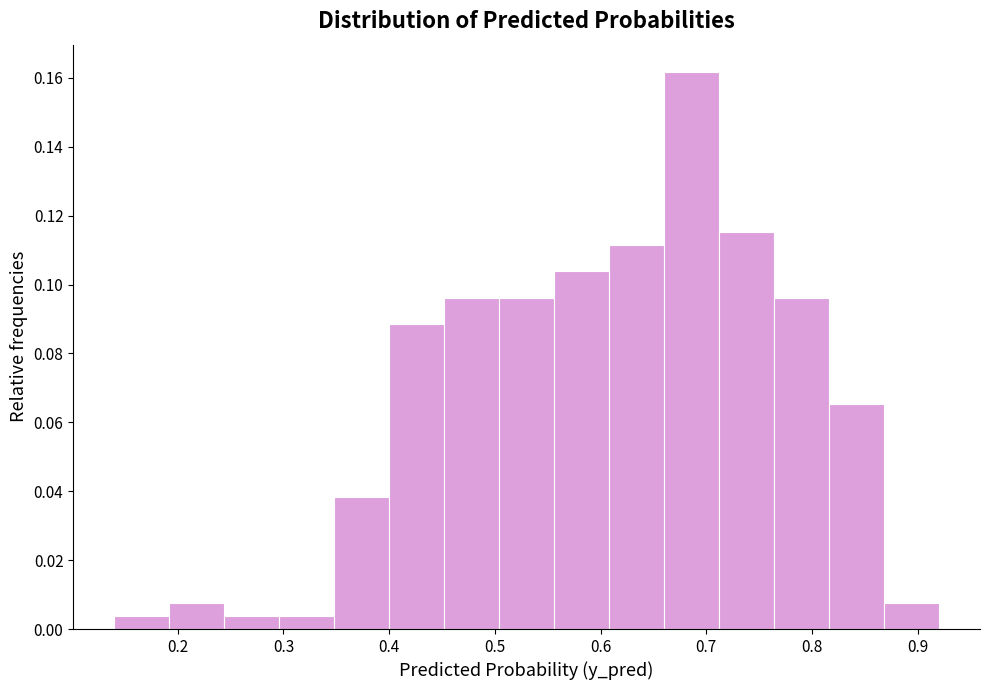

Reading left to right, list every bar in this chart as the range it spans on the x-axis followed by its height. Neither the bar edges nor the heights are printed on the chart, so give them approximately, as read against the axes.

0.140 to 0.192: 0.004
0.192 to 0.244: 0.008
0.244 to 0.296: 0.004
0.296 to 0.348: 0.004
0.348 to 0.400: 0.038
0.400 to 0.452: 0.088
0.452 to 0.504: 0.096
0.504 to 0.556: 0.096
0.556 to 0.608: 0.104
0.608 to 0.660: 0.112
0.660 to 0.712: 0.162
0.712 to 0.764: 0.116
0.764 to 0.816: 0.096
0.816 to 0.868: 0.066
0.868 to 0.920: 0.008